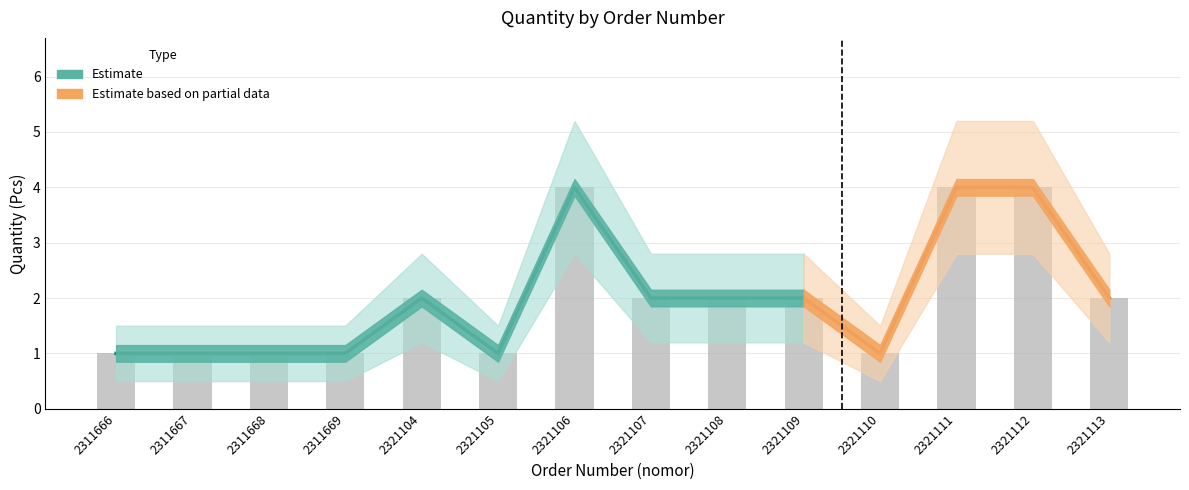

Rank the series by their maximum value, from highest to lowest.

quantity_upper, quantity, quantity_lower